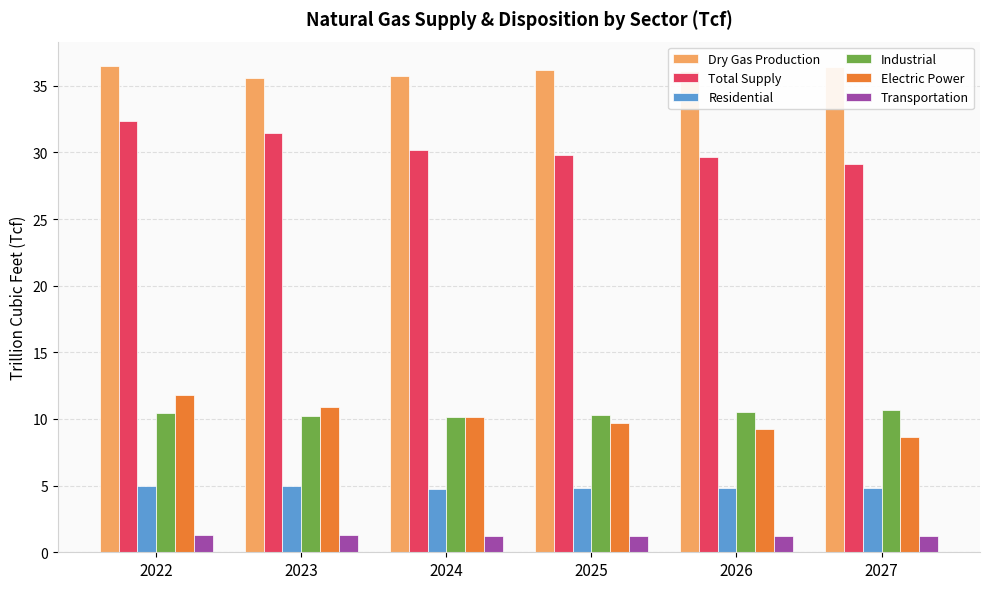

At how many categories does at least one series exceed 4?

6